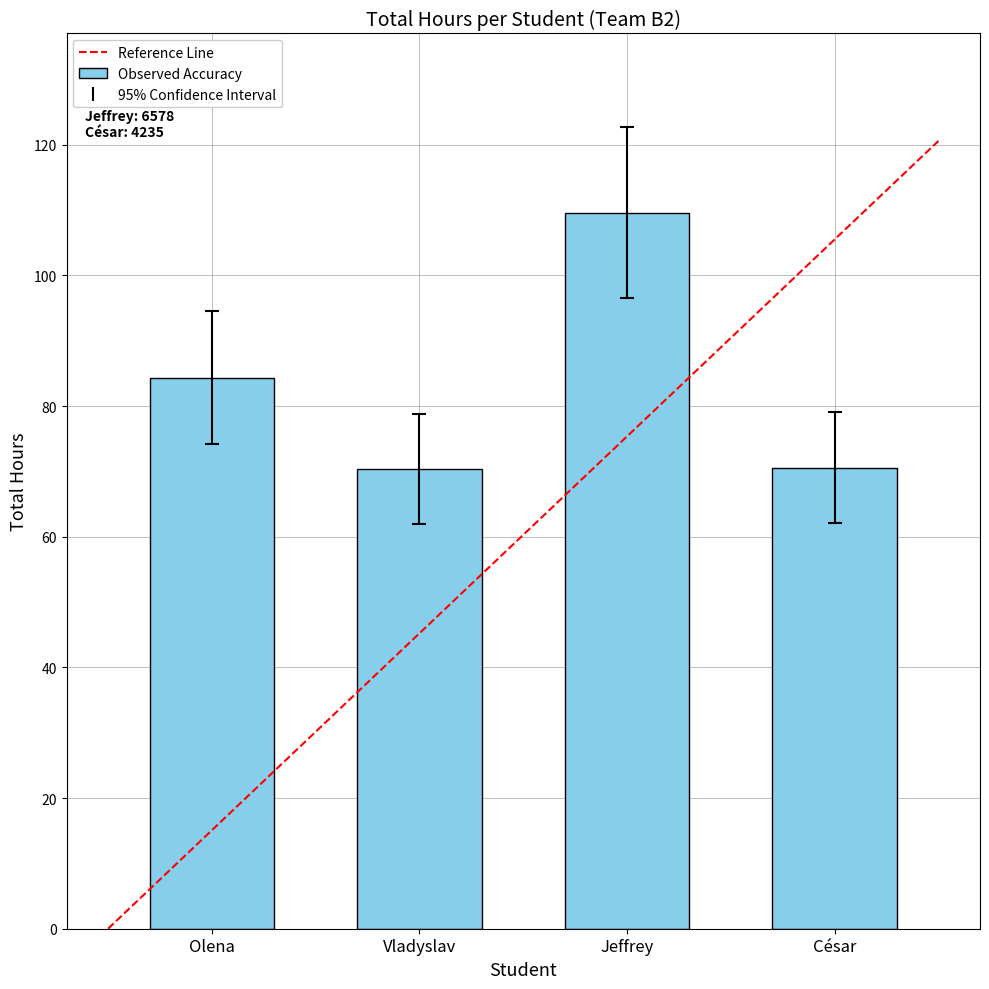

What is the label of the 1st bar from the left?

Olena